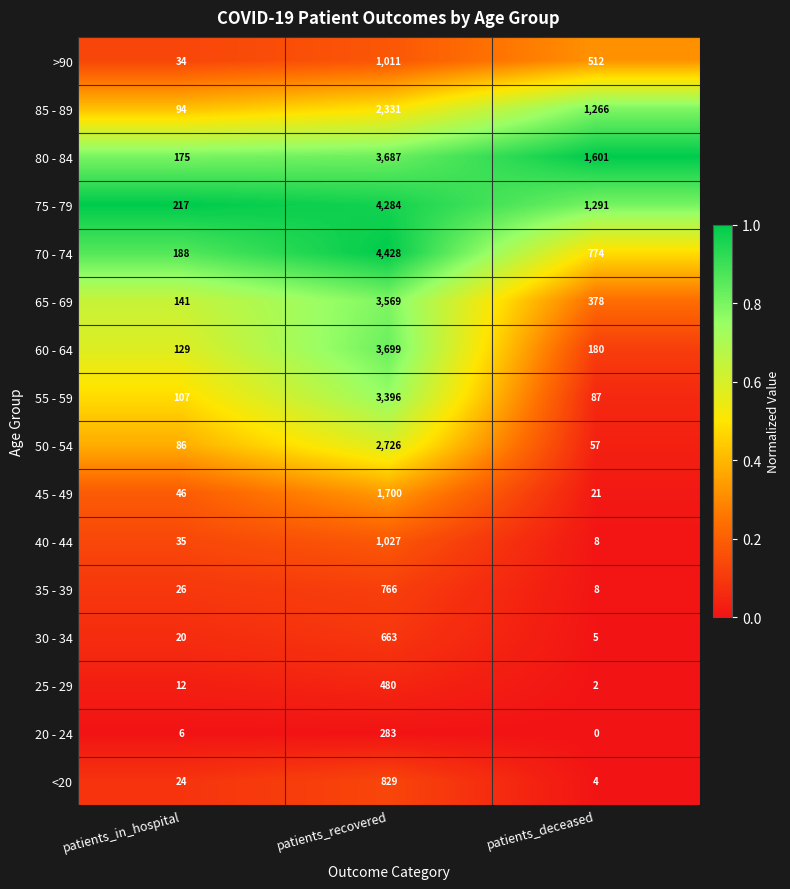

True or false: 80 - 84 has a value of 918 at patients_deceased.

False